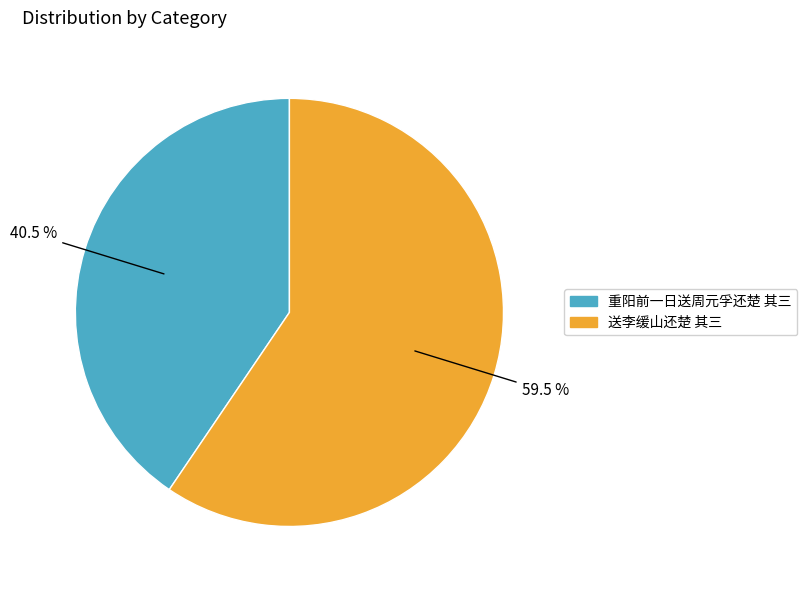

Which slice is the smallest?

重阳前一日送周元孚还楚 其三